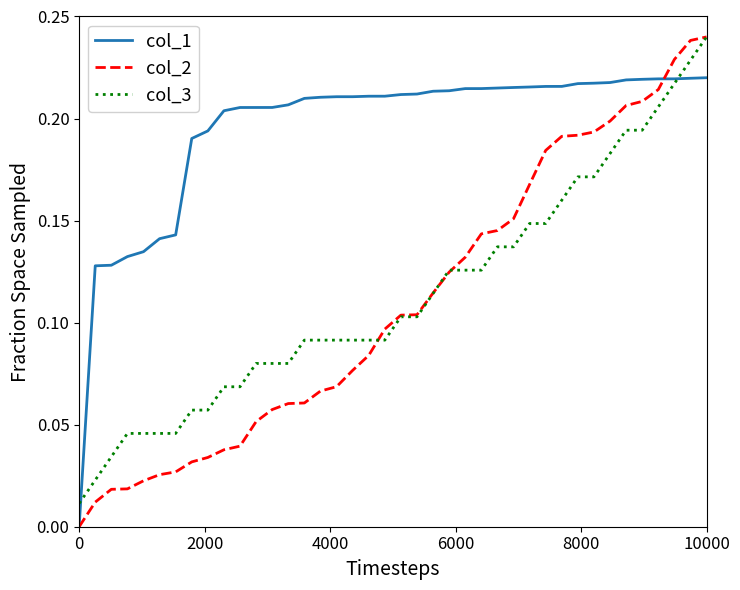

Which series has the largest range (max minus min)?

col_2